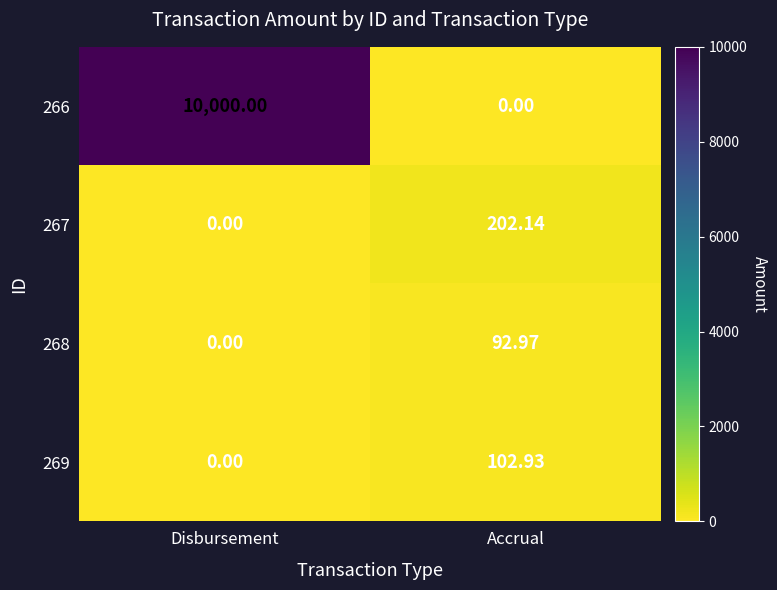

Which category has the lowest value in the 266 series?

Accrual